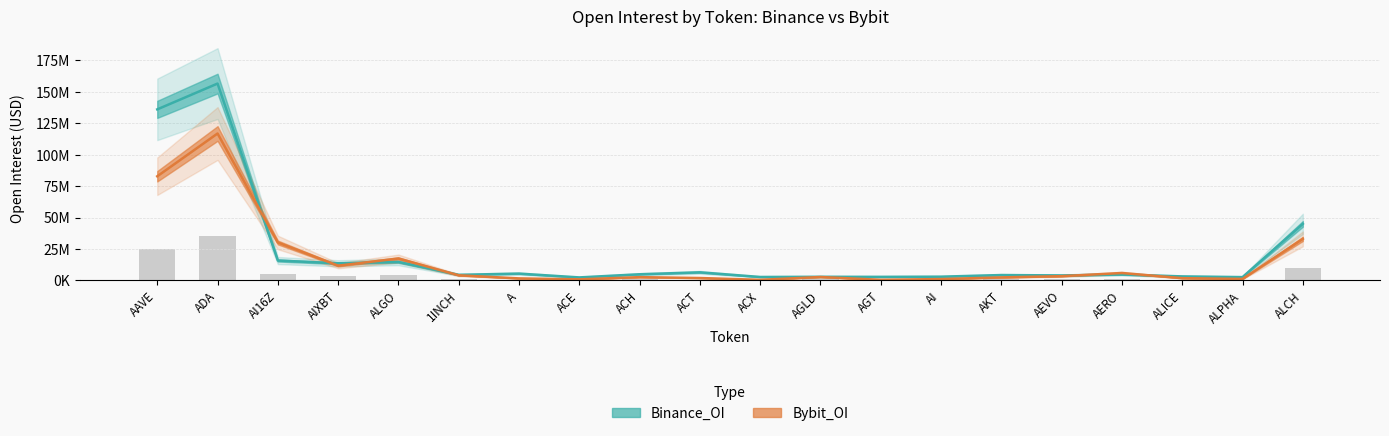

What is the total value across all series at ACT?

8236173